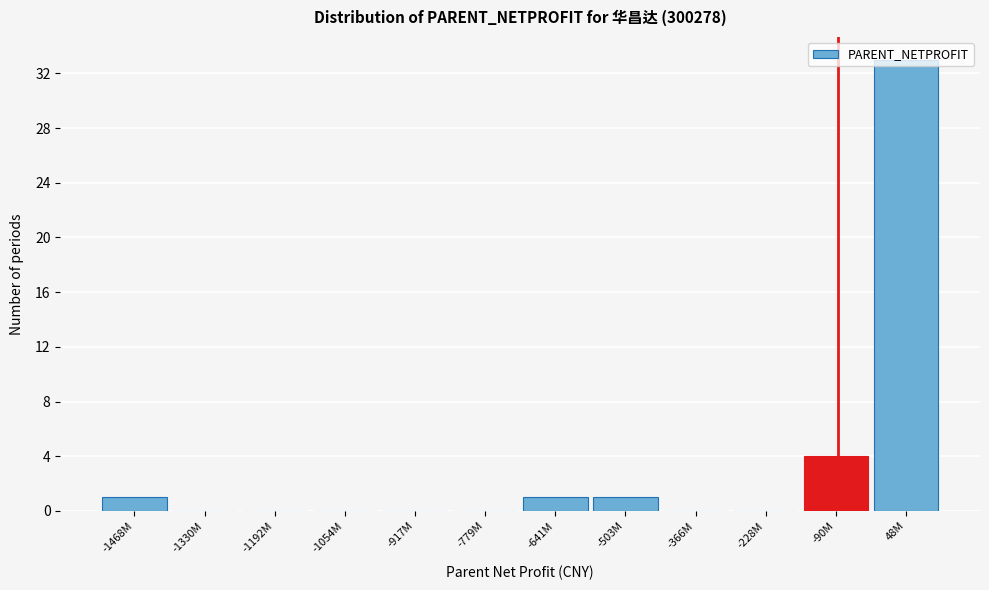

True or false: the data shows 58 at 48M.

False